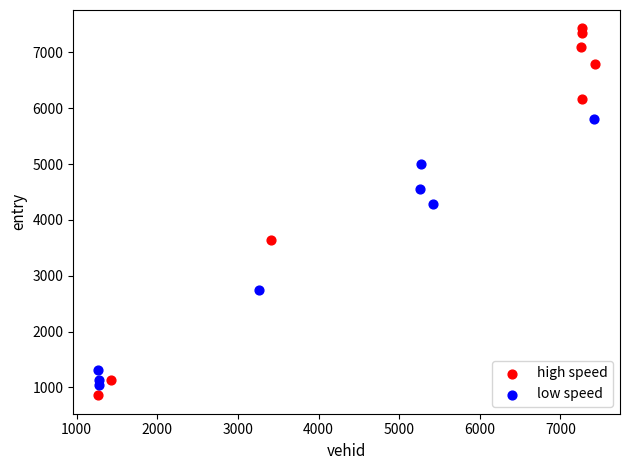

Which series has the widest spread of Y values?

high speed